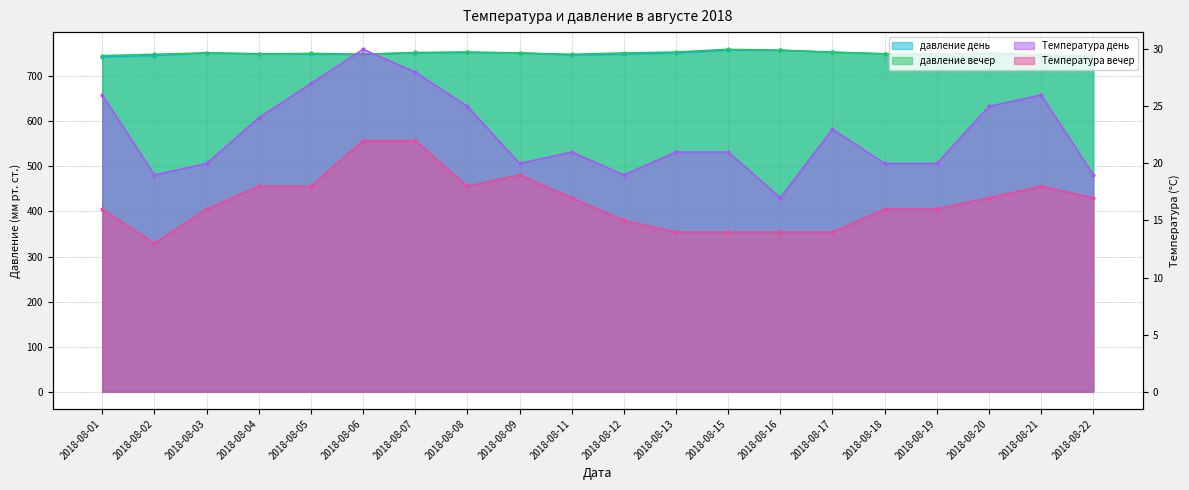

How many data points does each series have?

20